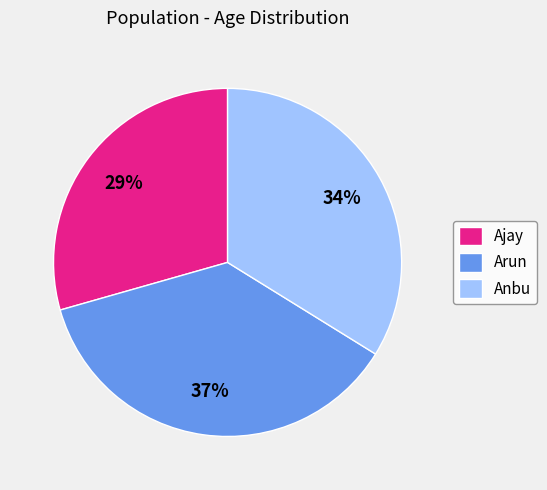

To the nearest percent, what is the combined percentage of Ajay and Arun?

66%